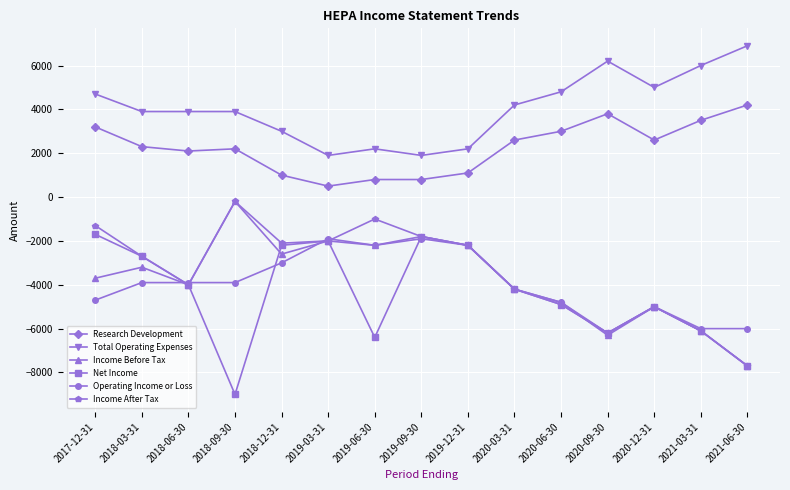

Reading left to right, what are all the values shown in this chart?

Research Development: 3200	2300	2100	2200	1000	500	800	800	1100	2600	3000	3800	2600	3500	4200
Total Operating Expenses: 4700	3900	3900	3900	3000	1900	2200	1900	2200	4200	4800	6200	5000	6000	6900
Income Before Tax: -3700	-3200	-4000	-200	-2600	-2000	-2200	-1800	-2200	-4200	-4800	-6300	-5000	-6100	-7700
Net Income: -1700	-2700	-4000	-9000	-2200	-2000	-6400	-1800	-2200	-4200	-4900	-6200	-5000	-6100	-7700
Operating Income or Loss: -4700	-3900	-3900	-3900	-3000	-1900	-2200	-1900	-2200	-4200	-4800	-6200	-5000	-6000	-6000
Income After Tax: -1300	-2700	-4000	-200	-2100	-2000	-1000	-1800	-2200	-4200	-4900	-6200	-5000	-6100	-7700